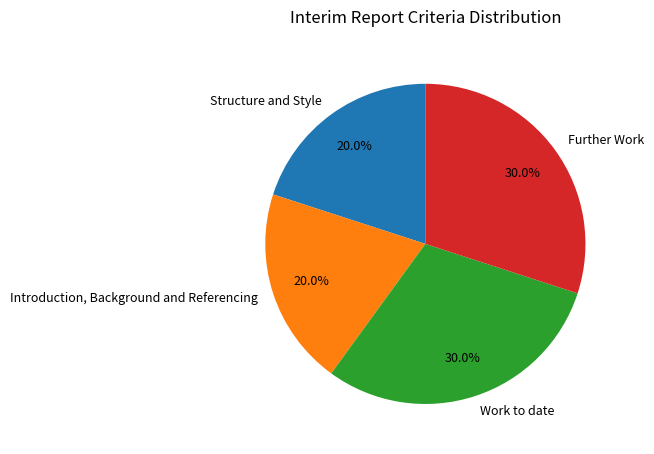

What is the ratio of the value at Introduction, Background and Referencing to the value at Work to date?

0.7